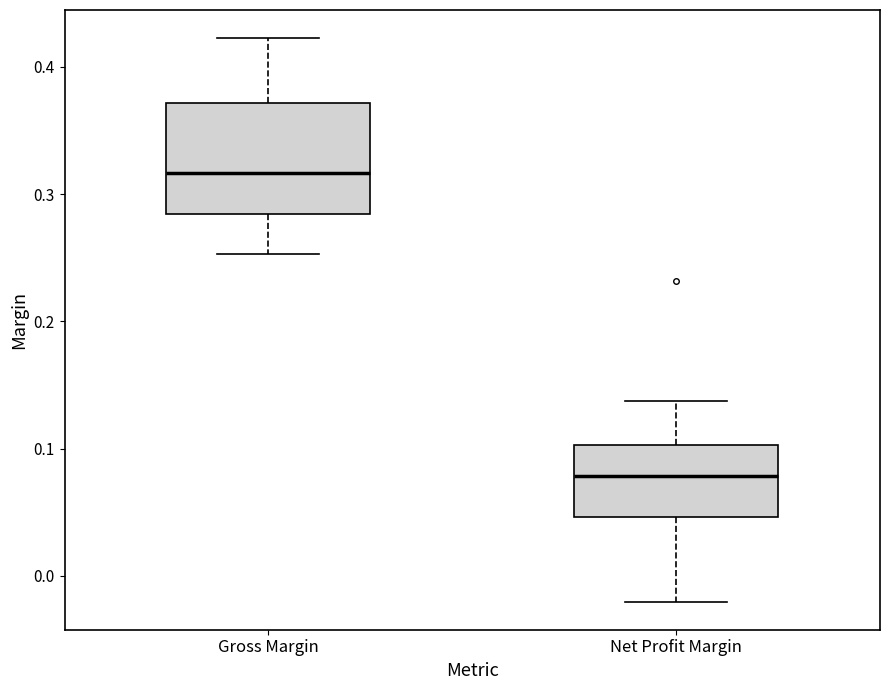

Which box's median line is the lowest?

Net Profit Margin